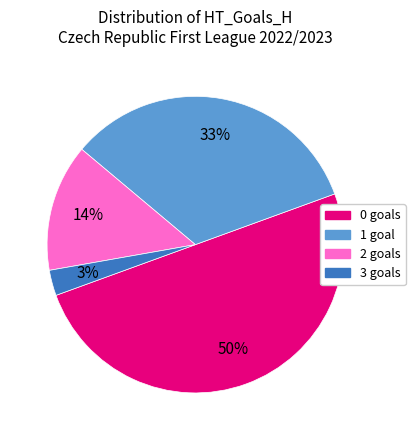

What is the smallest slice in the pie chart?

3